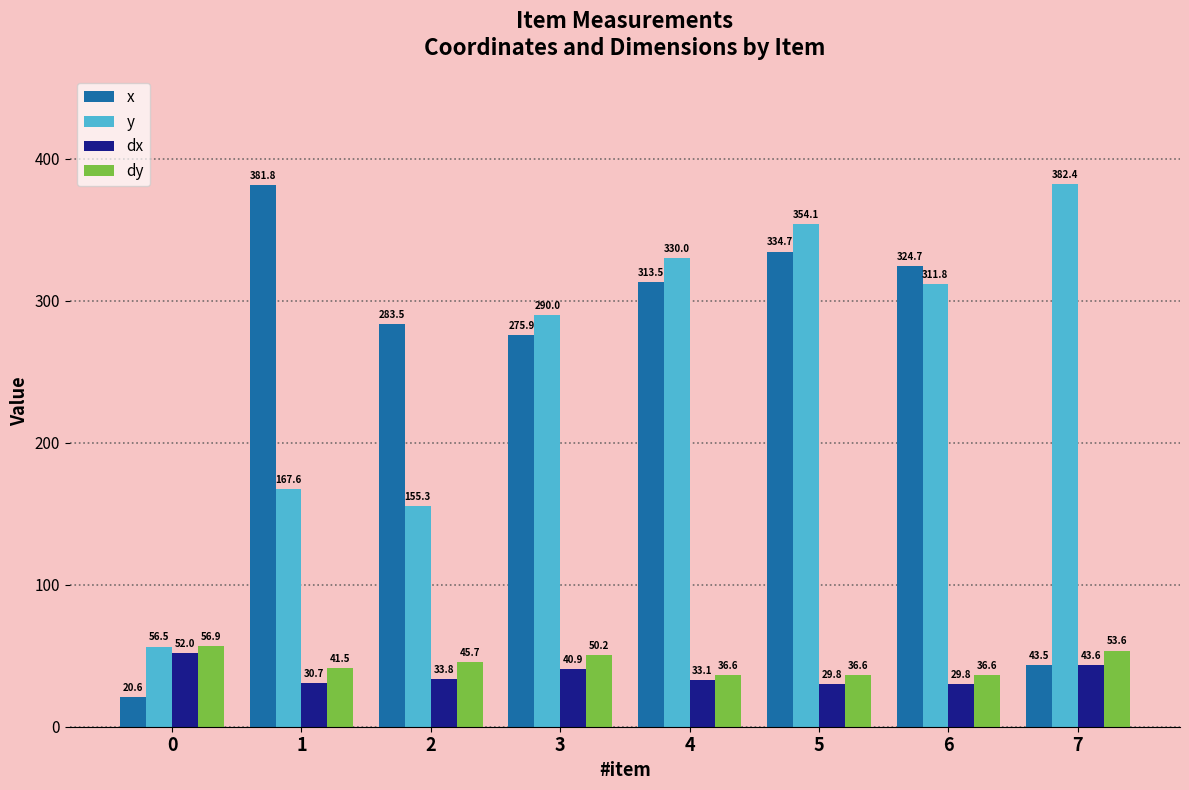

What is the difference between the y values at 3 and 0?

233.5